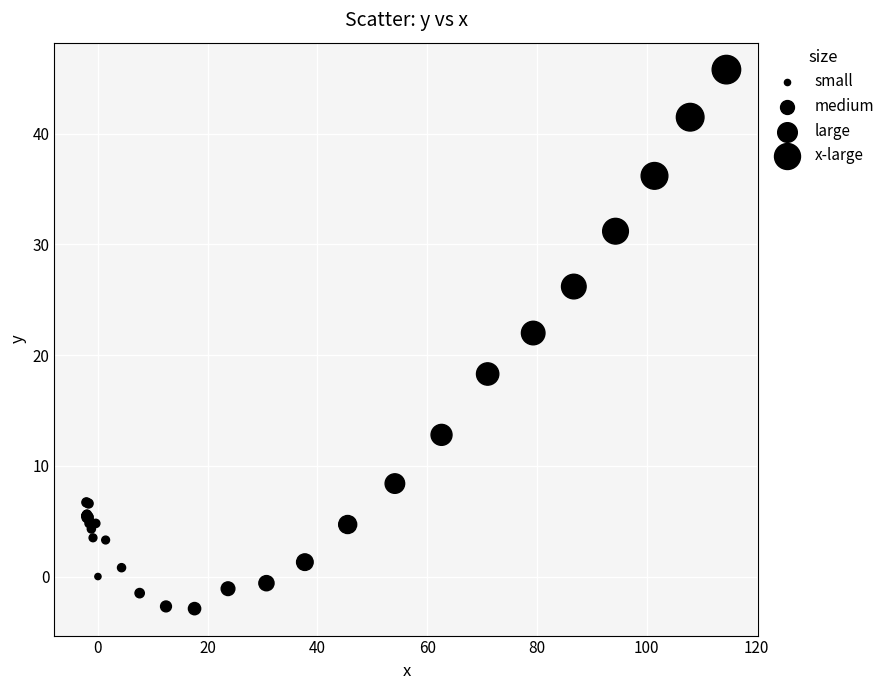

What Y value in the scatter plot is closest to 21?

22.0